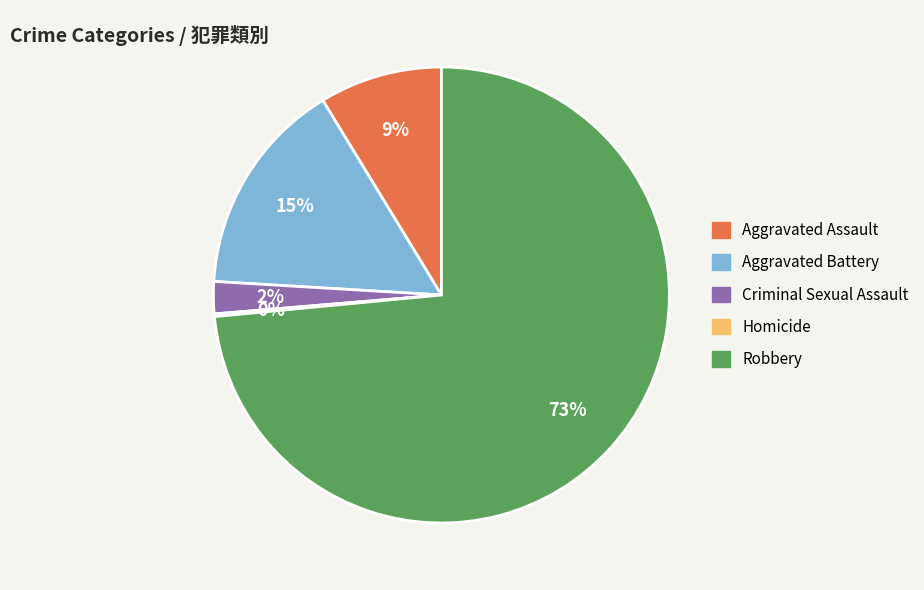

Combined, do Criminal Sexual Assault and Aggravated Assault account for over 50%?

No